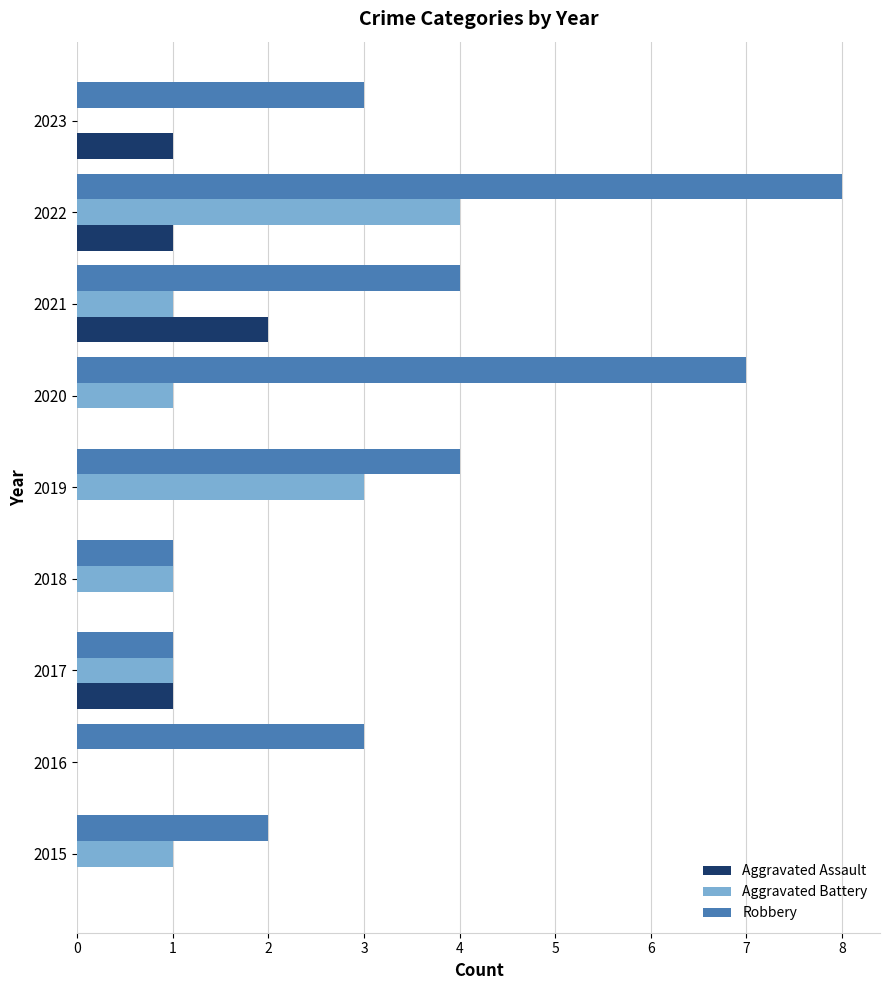

How many series are shown in this chart?

3